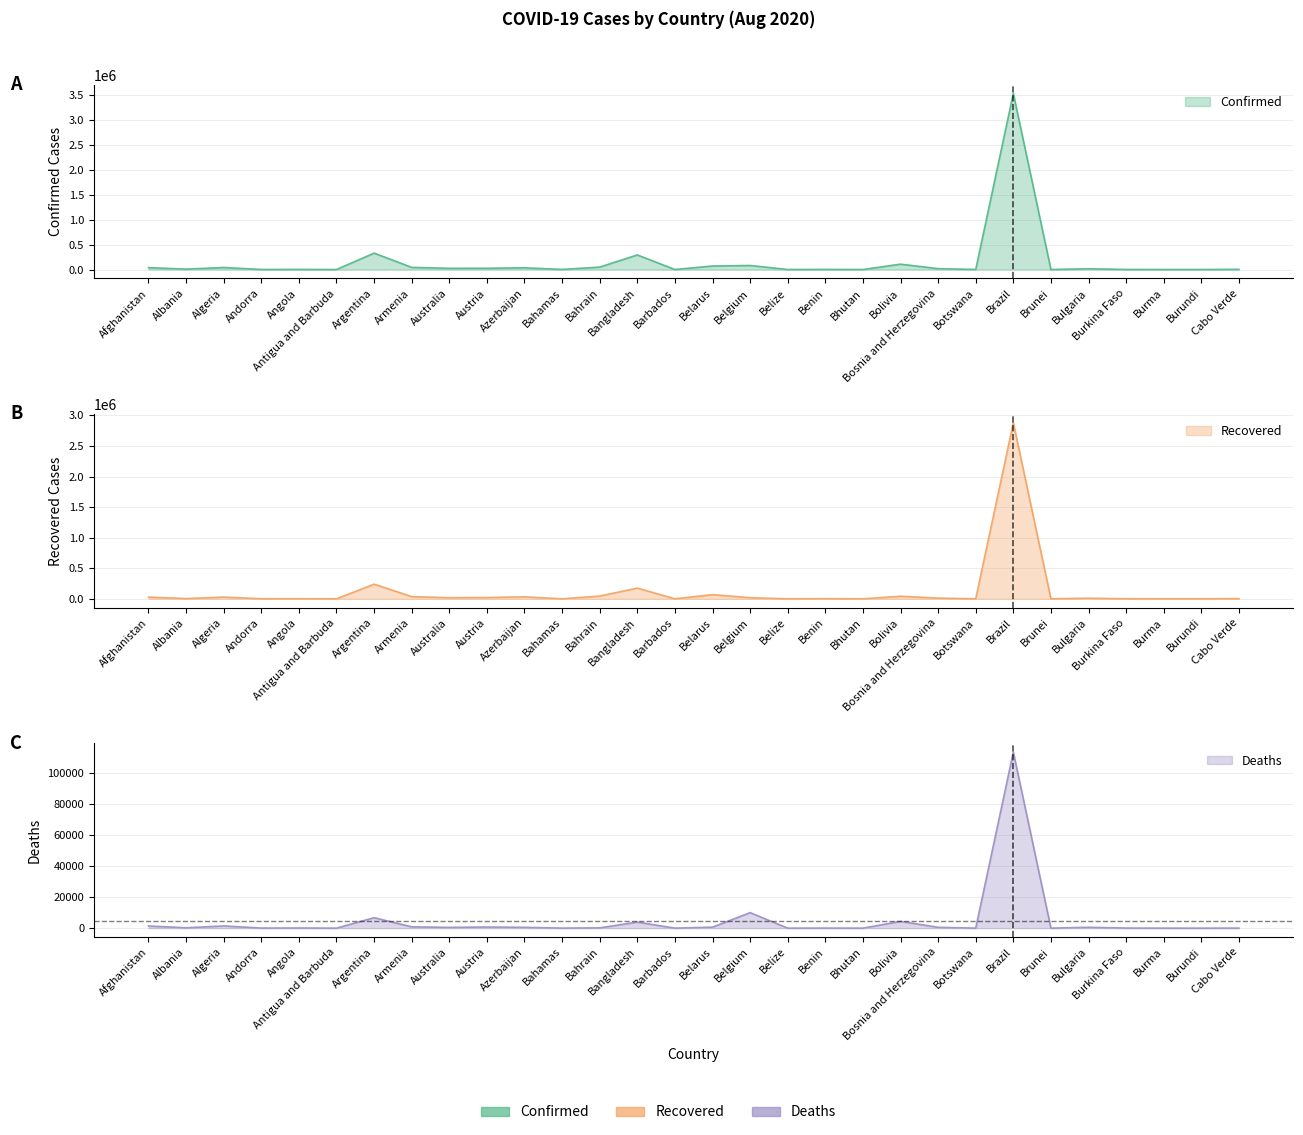

What is the difference between the highest and lowest values at Armenia?

41766